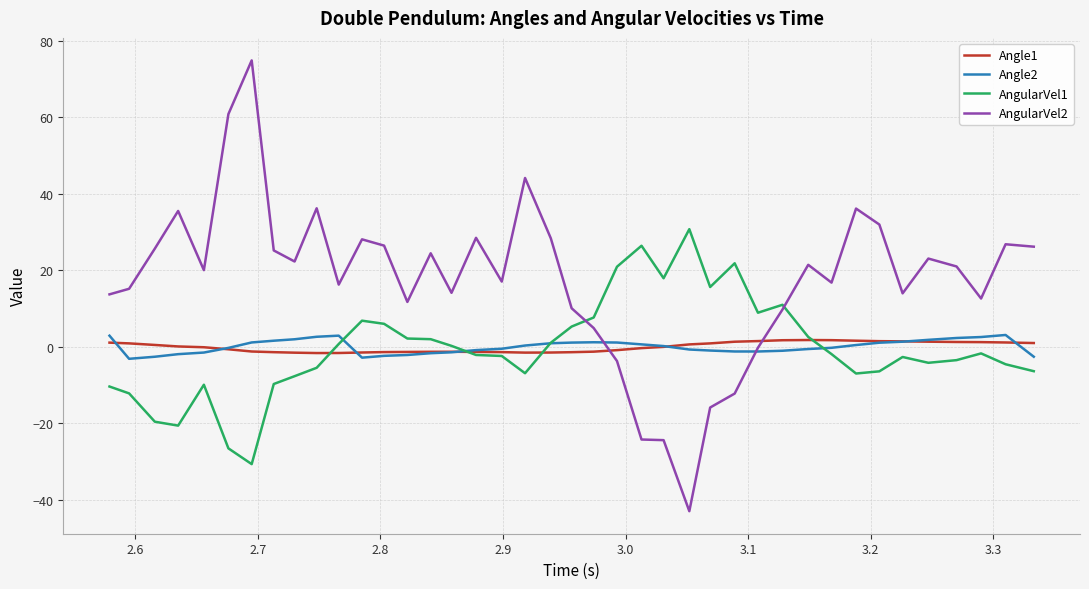

What is the minimum value shown in the chart?

-42.9